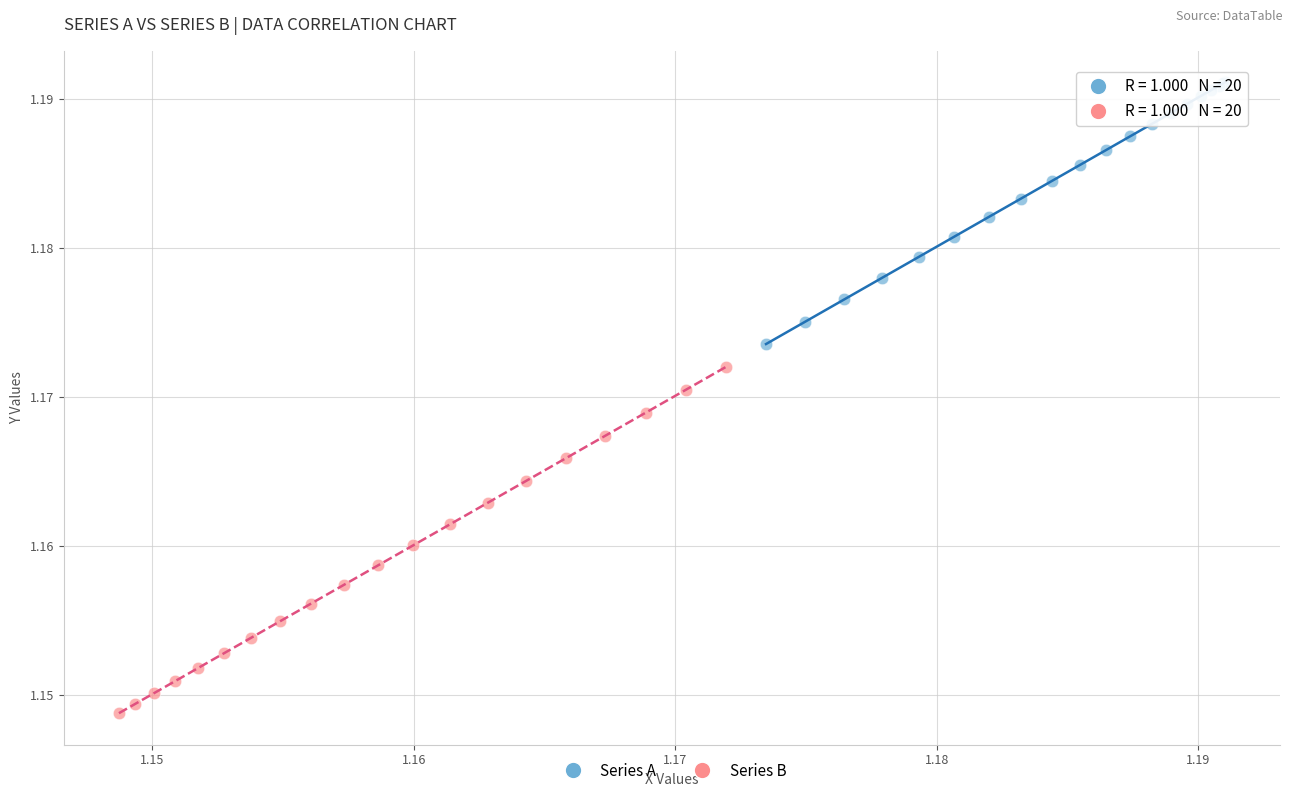

Which series has the widest spread of Y values?

Series B